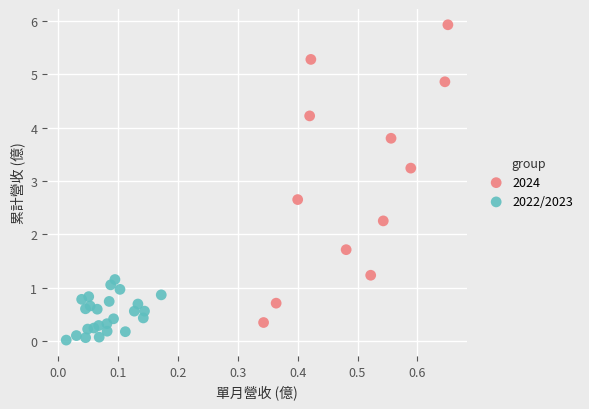

Which series reaches the minimum Y coordinate?

2022/2023